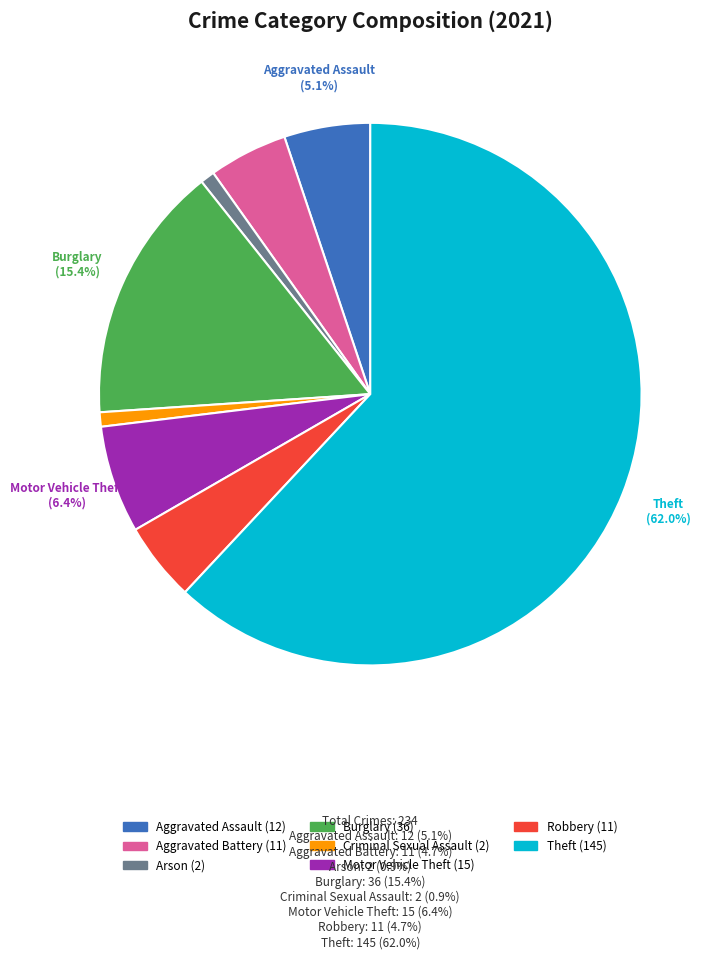

Is it true that Aggravated Battery is 5% of the pie?

True